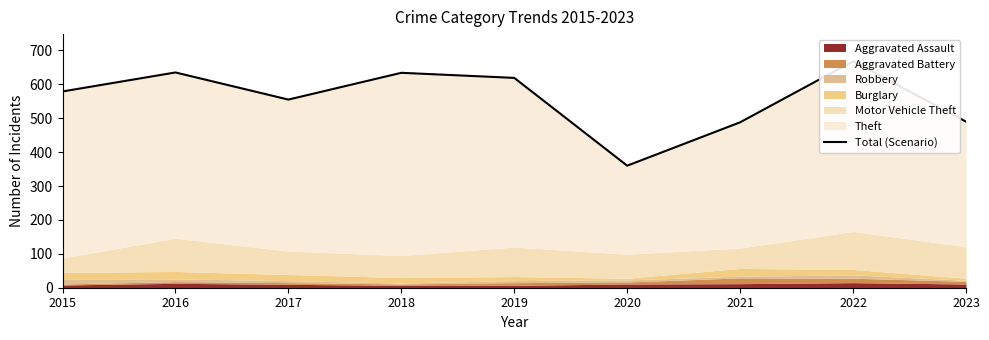

List the labels in order of value, smallest first.

2020, 2021, 2023, 2017, 2015, 2019, 2018, 2016, 2022